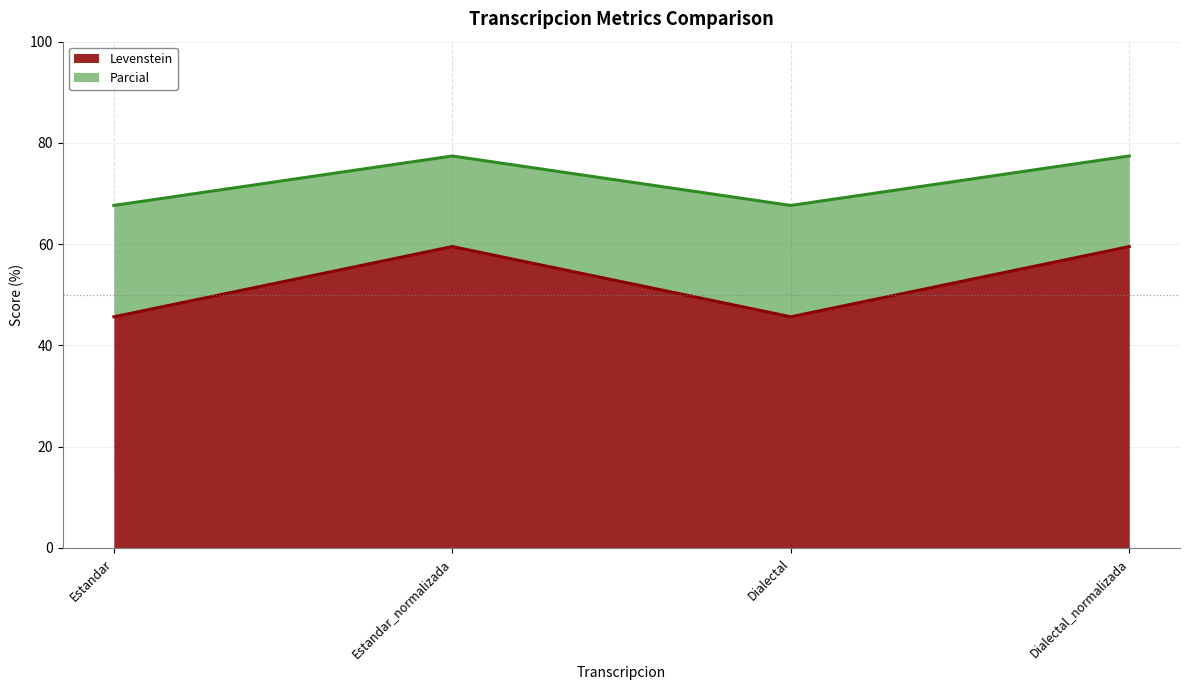

Which category has the lowest value across all series?

Estandar